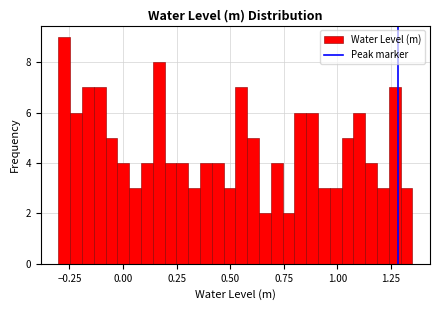

Read against the x-axis, roughly where is the centre of the tallest bar?

-0.25